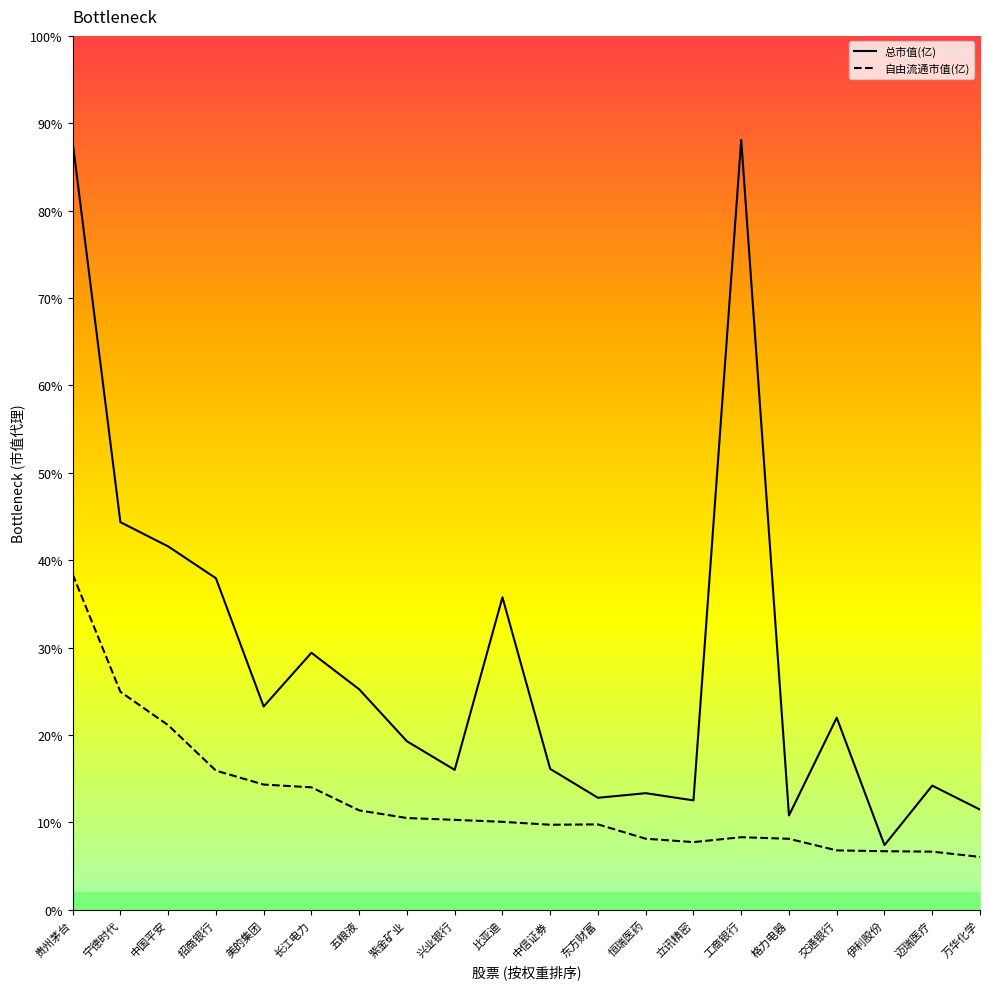

What is the average value of the 自由流通市值(亿) series?

3112.7